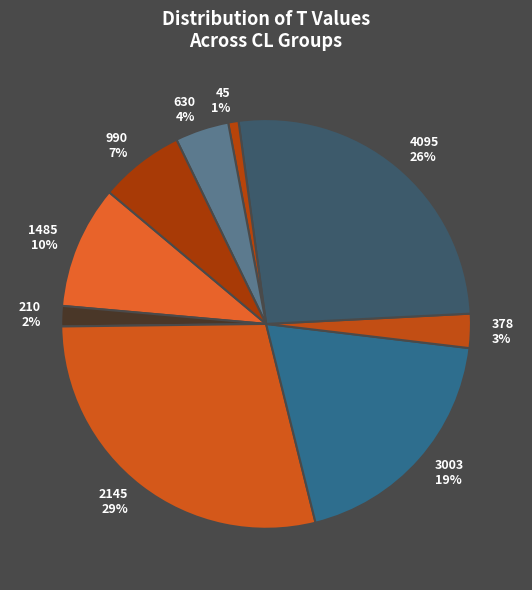

To the nearest percent, what is the difference between the largest and smallest slice percentages?

28%